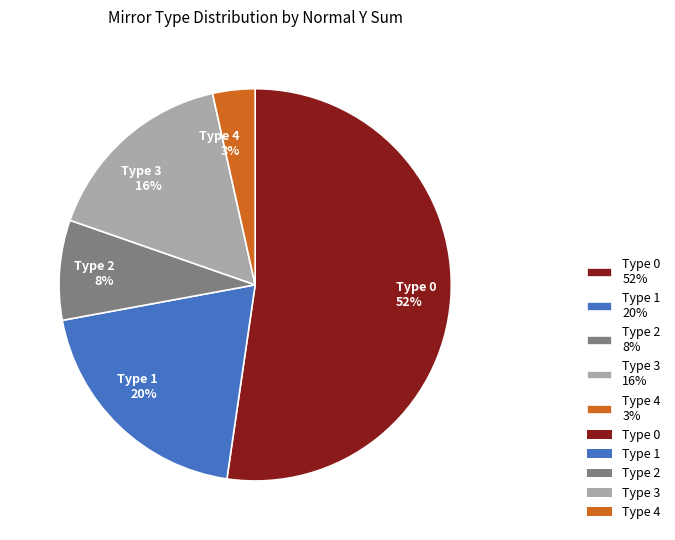

Which slice is the largest?

Type 0 52%